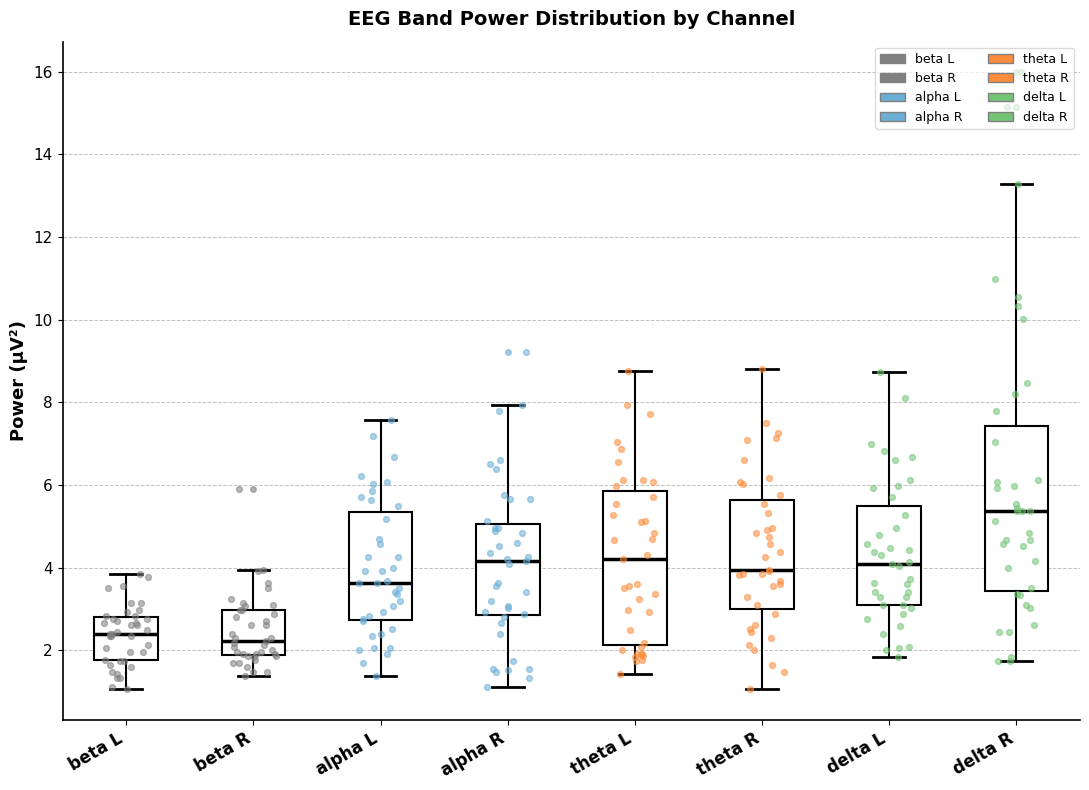

Which box is the tallest, from its lower edge to its upper edge?

delta R